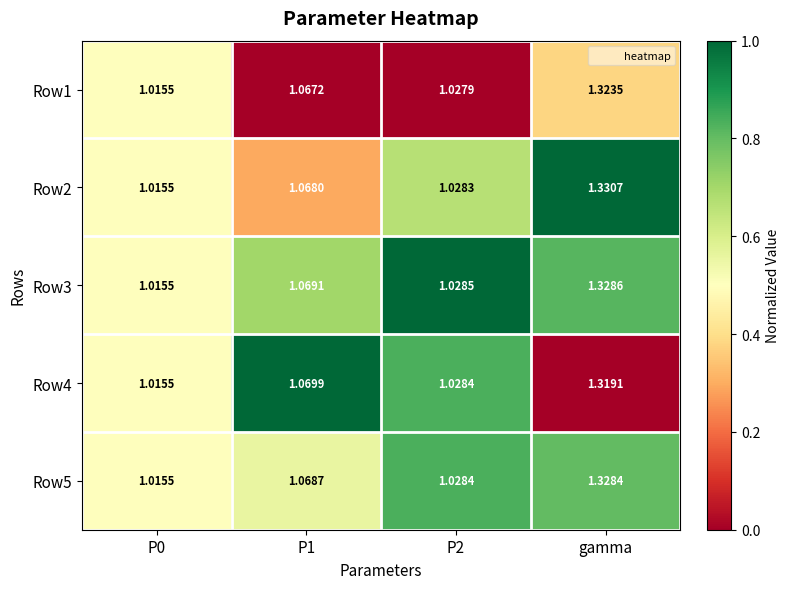

Is the value of Row5 at P2 greater than the value of Row2 at P0?

Yes